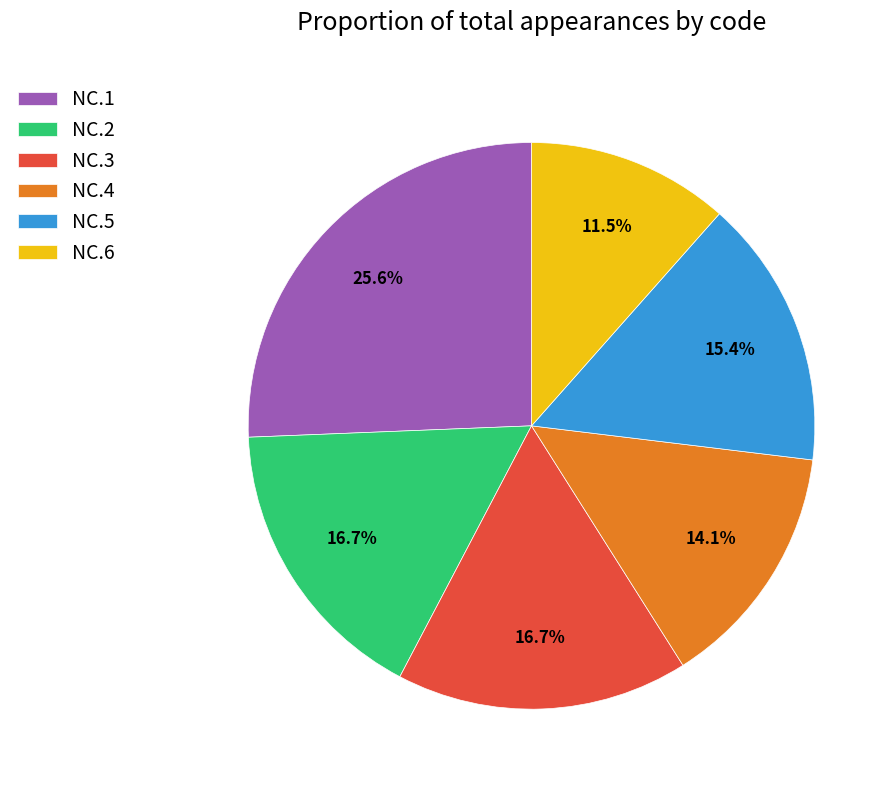

Do NC.6 and NC.1 together represent more than half of the pie?

No